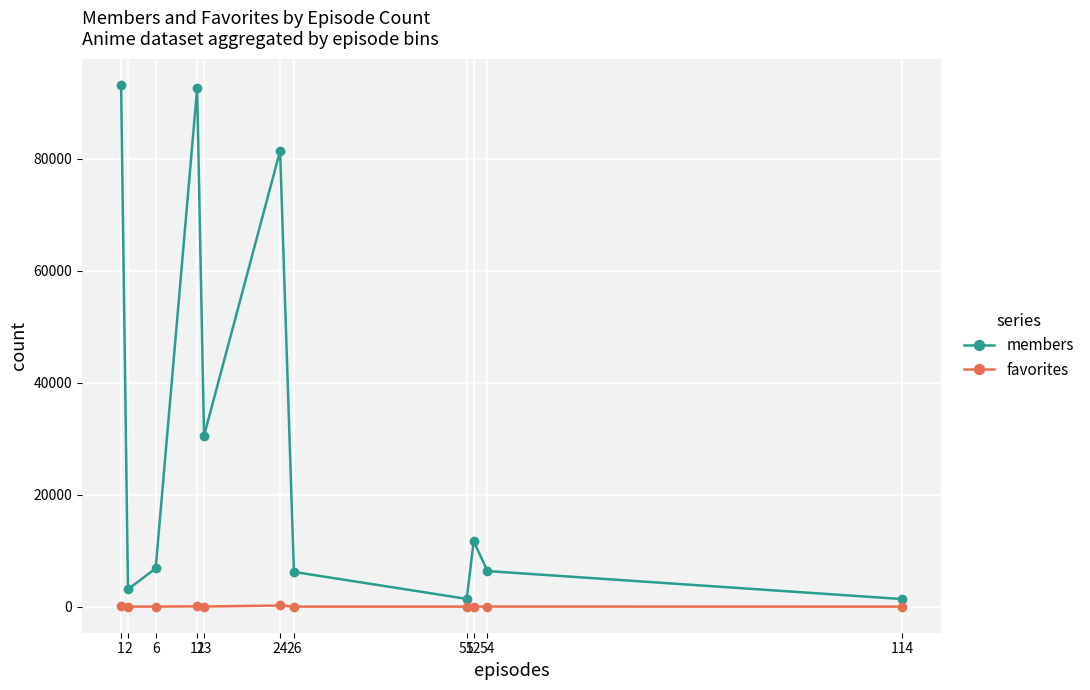

How many data points does each series have?

11